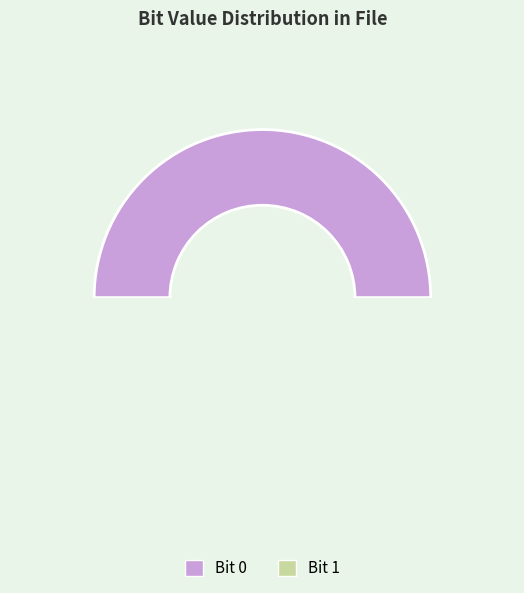

What is the change in value from 0 to 1?

-81896